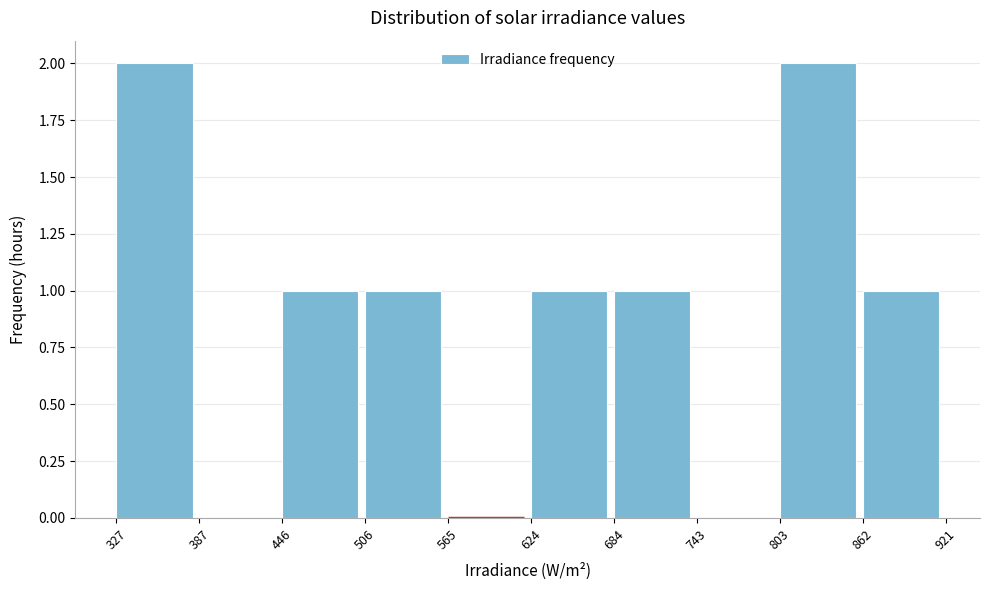

Reading left to right, list every bar in this chart as the range it spans on the x-axis followed by its height. The values are not printed on the chart, so give them approximately, as read against the axis.

327 to 387: 2
387 to 446: 0
446 to 506: 1
506 to 565: 1
565 to 624: 0
624 to 684: 1
684 to 743: 1
743 to 803: 0
803 to 862: 2
862 to 921: 1